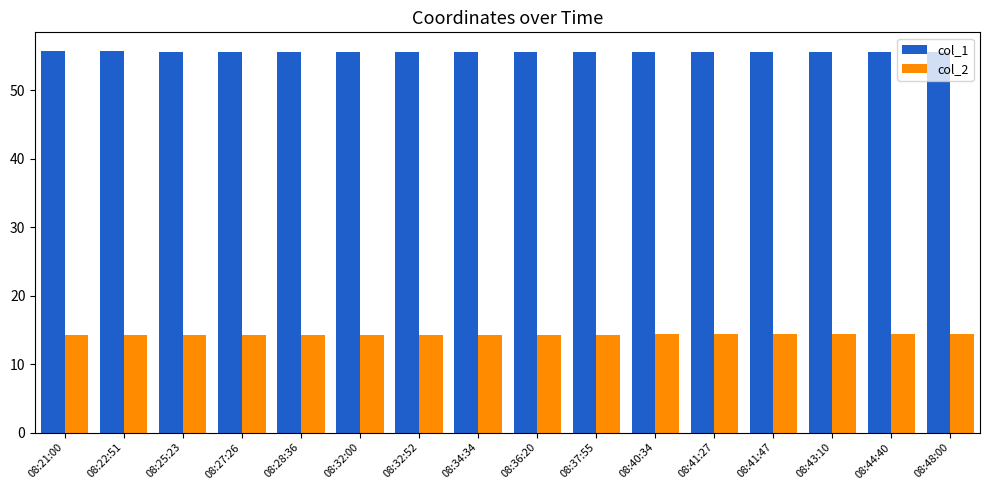

What is the lowest value of the col_1 series?

55.6